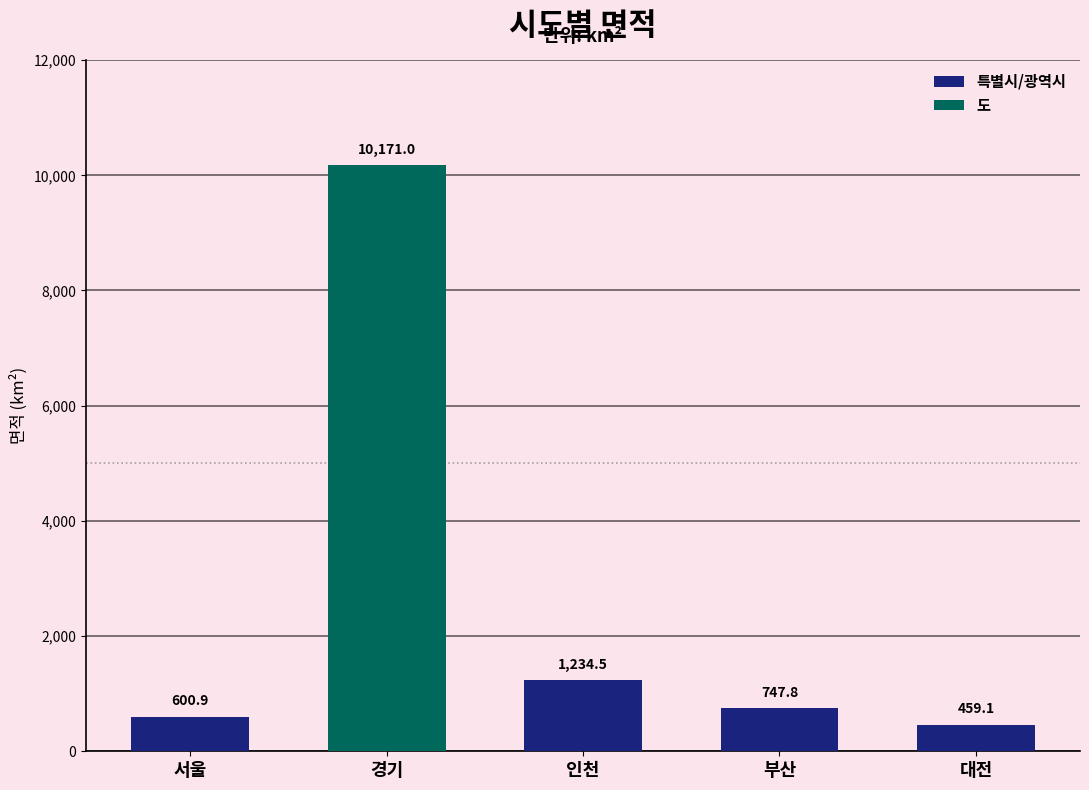

Where does the 특별시/광역시 series first go above 747?

인천